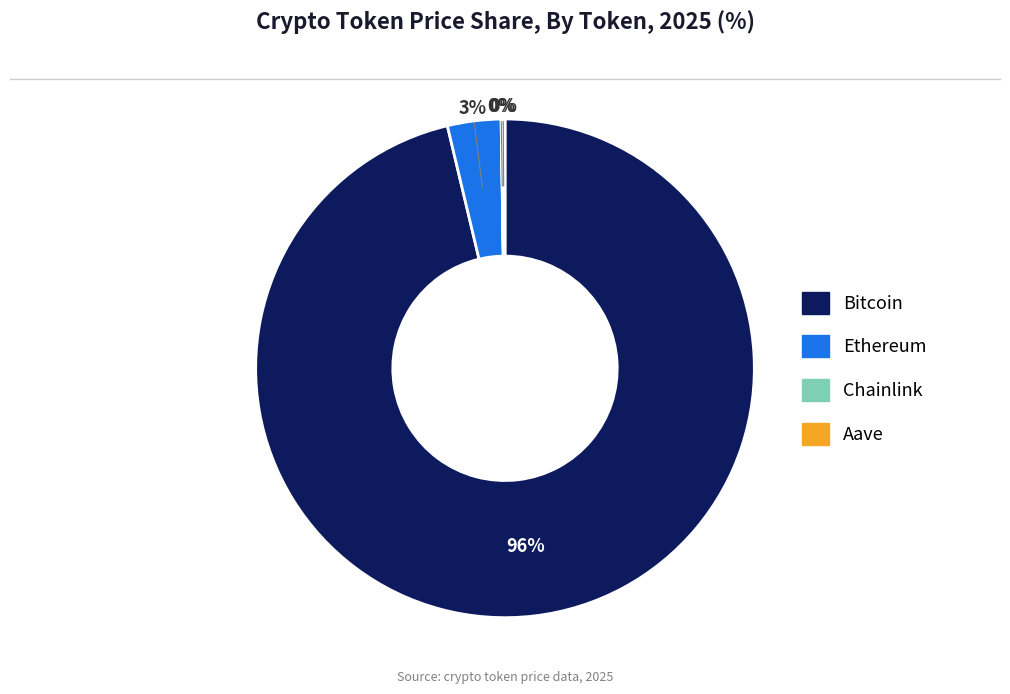

To the nearest percent, what is the average slice percentage?

25%